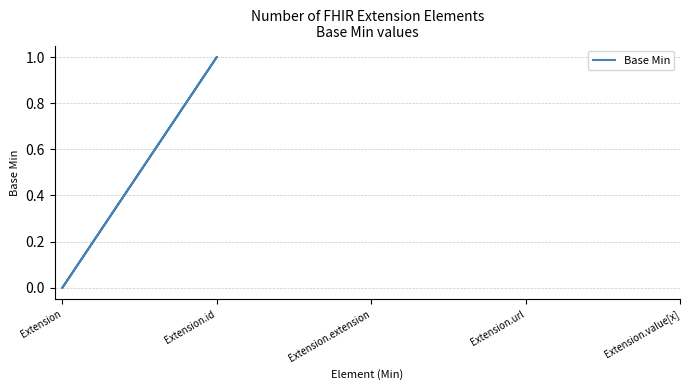

Is it true that the value at Extension is 0?

True